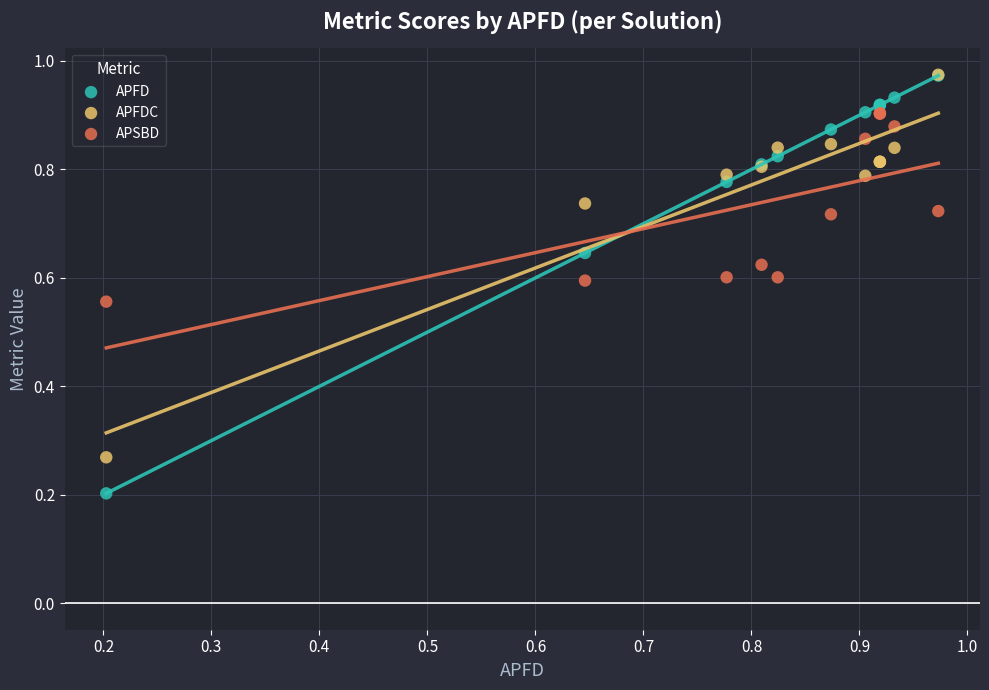

Which series reaches the minimum Y coordinate?

APFD